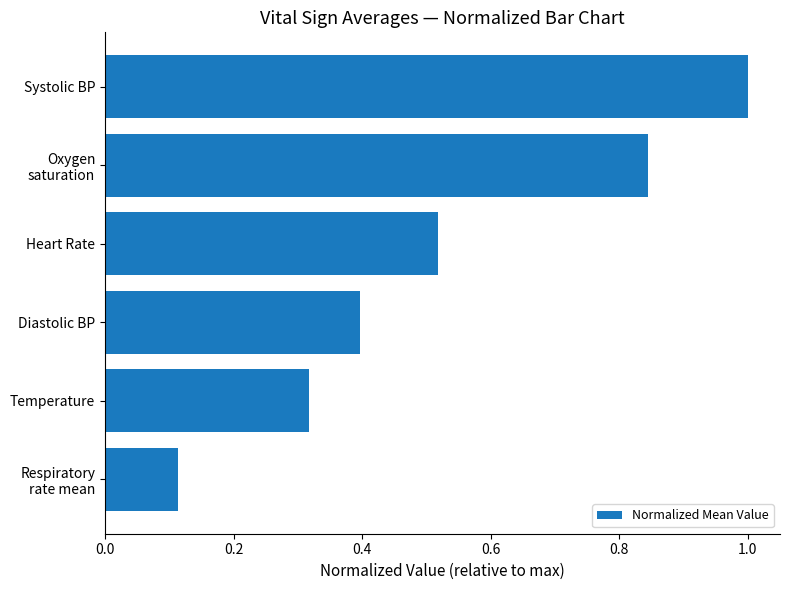

How many values are between 0 and 1?

6